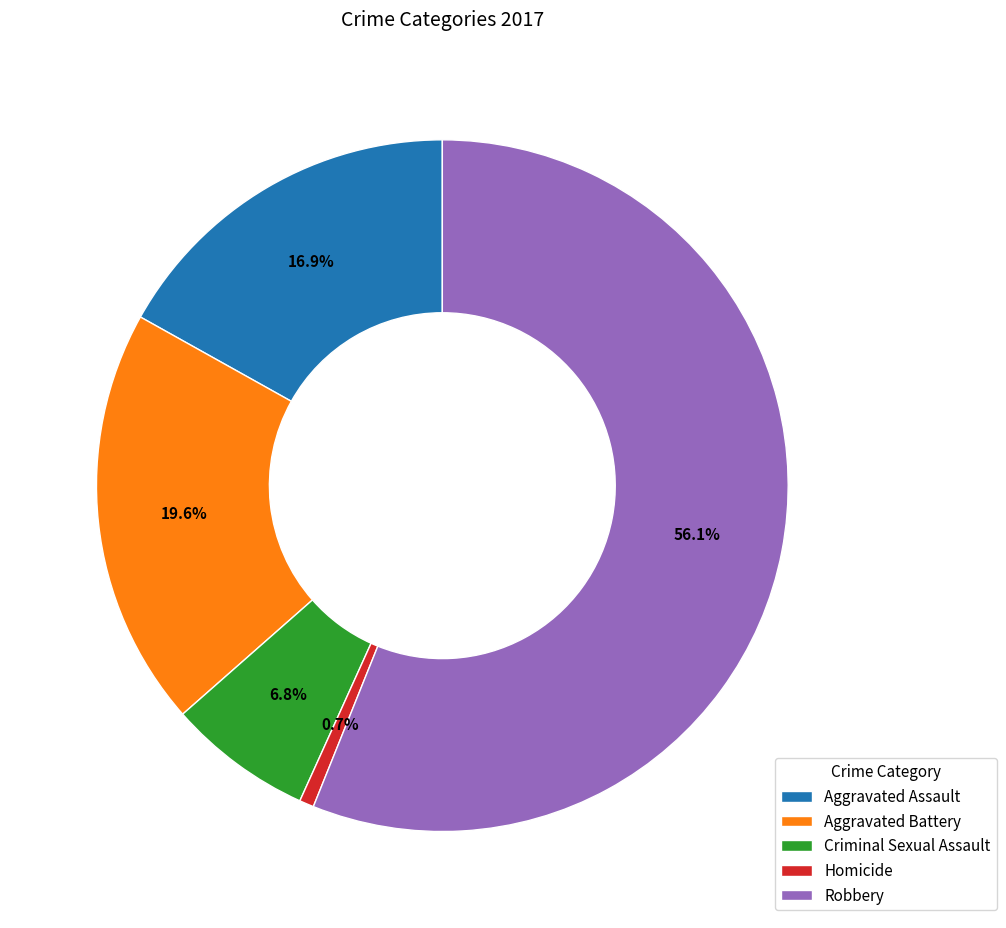

To the nearest percent, what portion does Criminal Sexual Assault represent?

7%